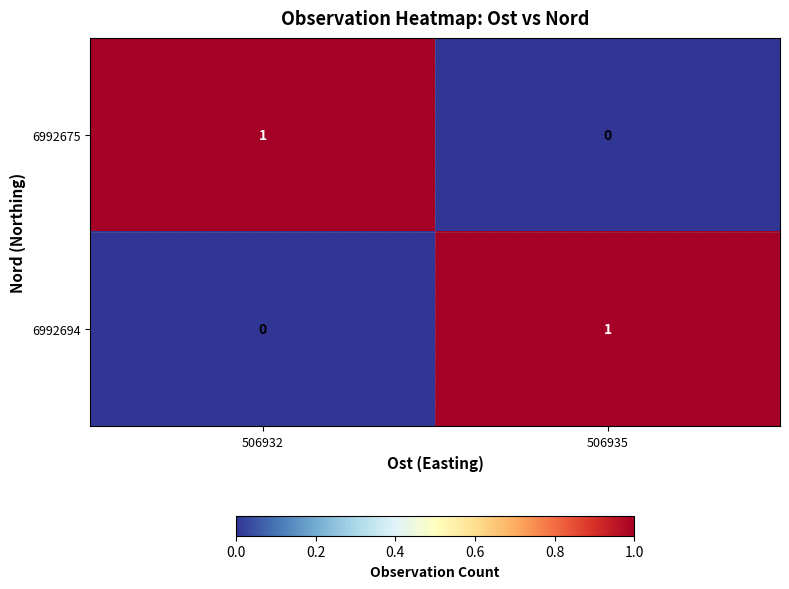

List the labels in order of 6992675 value, smallest first.

506935, 506932